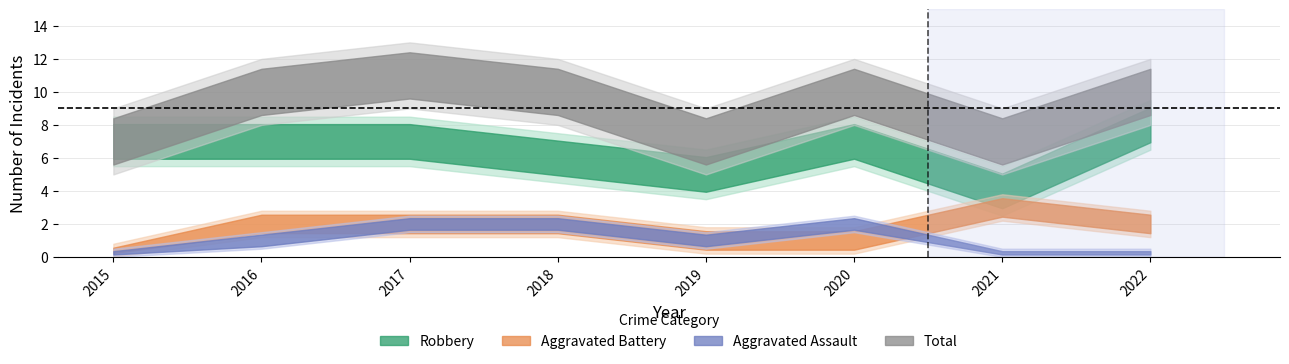

Which series has the largest total across all categories?

Total